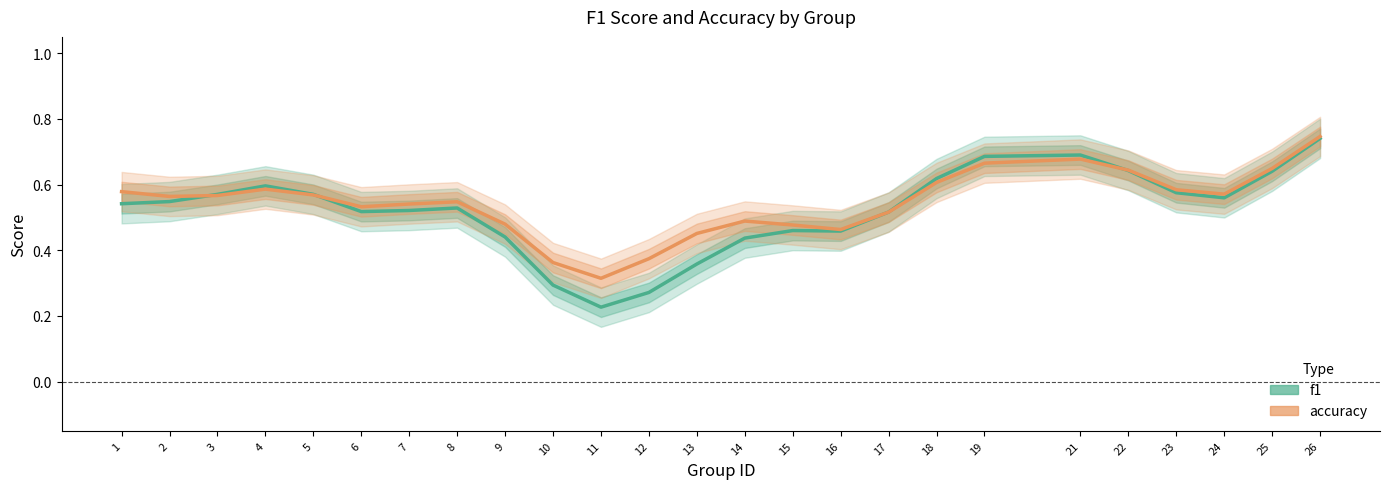

How many interior local peaks does the accuracy series have?

4